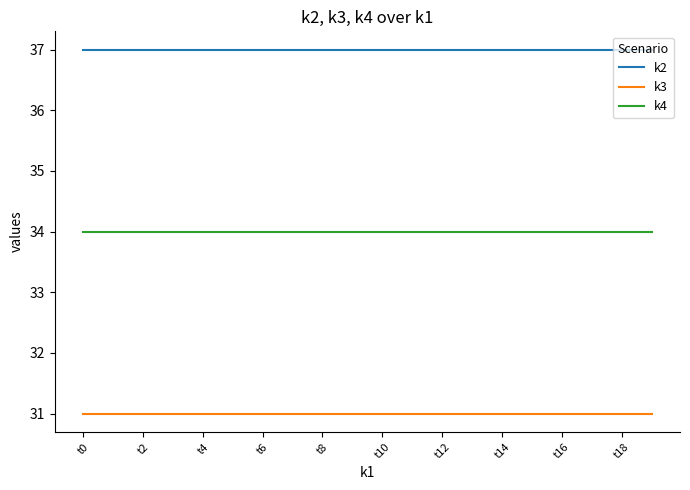

What is the maximum value shown in the chart?

37